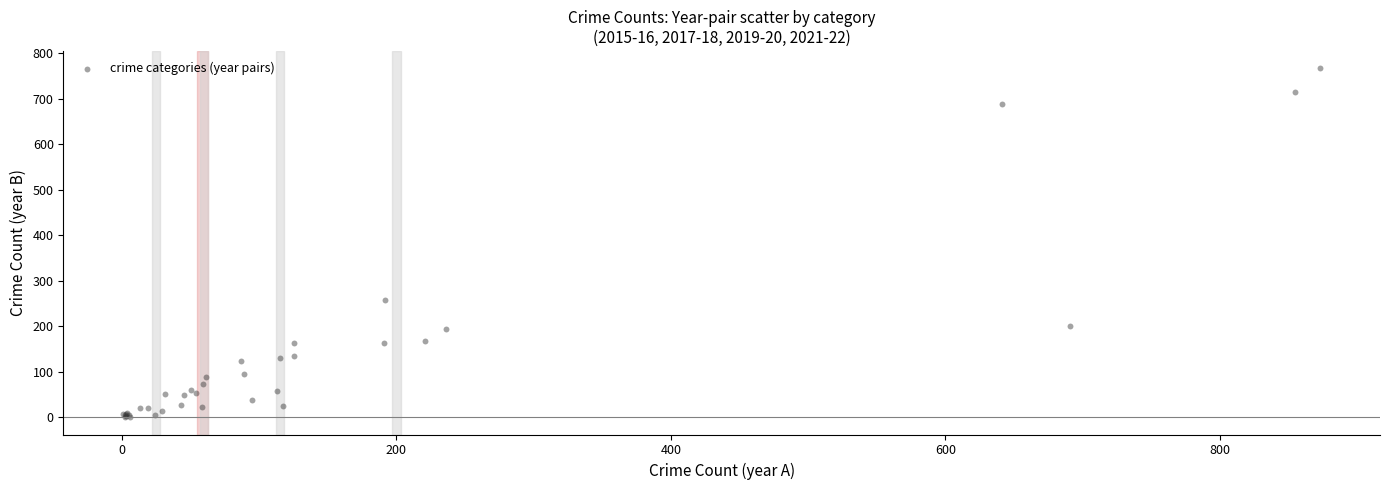

What Y value in the scatter plot is closest to 383?

257